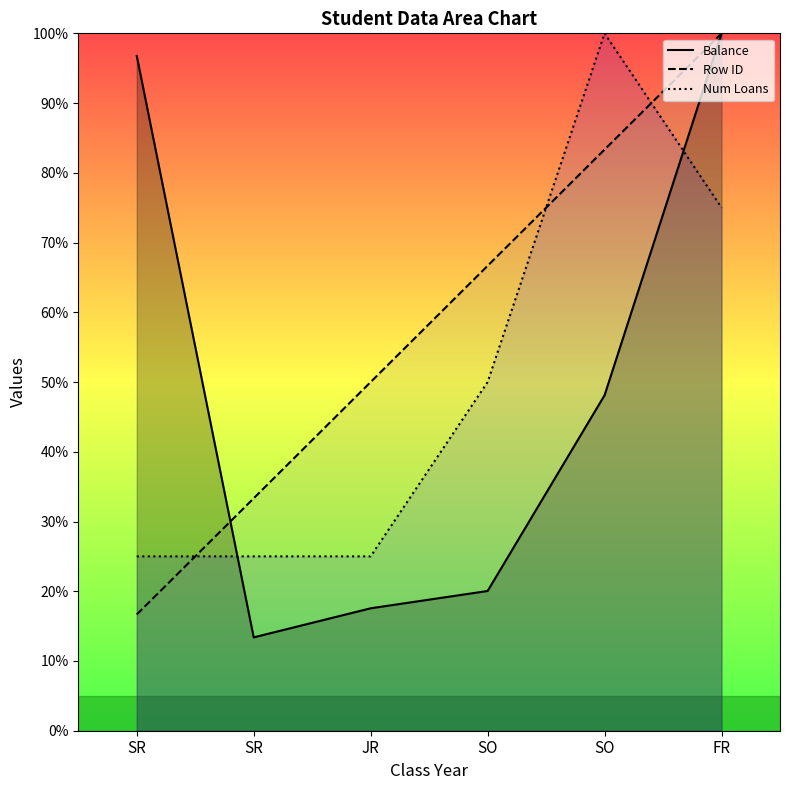

What is the highest value of the Balance series?

100.0